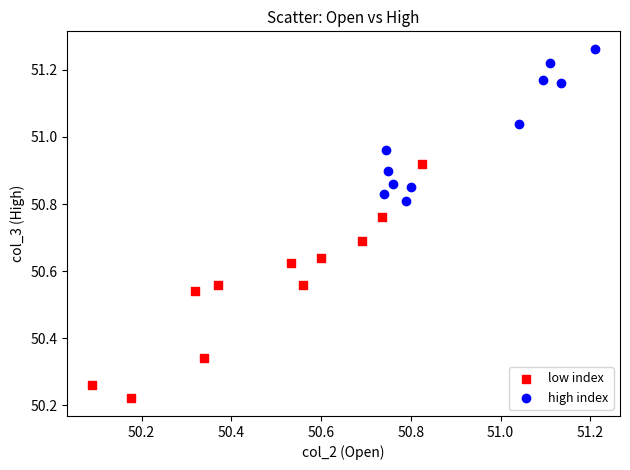

Which series contains the lowest Y value?

low index